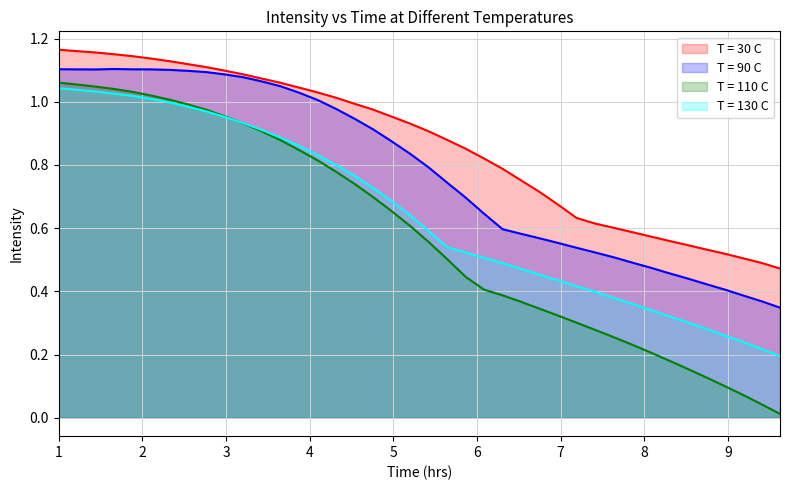

Reading left to right, extract all data points from this chart.

T = 30 C: 1.2	1.2	1.2	1.2	1.1	1.1	1.1	1.1	1.1	1.1	1.1	1.1	1.1	1.0	1.0	1.0	1.0	1.0	1.0	0.9	0.9	0.9	0.9	0.8	0.8	0.8	0.7	0.7	0.6	0.6	0.6	0.6	0.6	0.6	0.5	0.5	0.5	0.5	0.5	0.5
T = 90 C: 1.1	1.1	1.1	1.1	1.1	1.1	1.1	1.1	1.1	1.1	1.1	1.1	1.0	1.0	1.0	1.0	0.9	0.9	0.9	0.8	0.8	0.7	0.7	0.6	0.6	0.6	0.6	0.6	0.5	0.5	0.5	0.5	0.5	0.5	0.4	0.4	0.4	0.4	0.4	0.3
T = 110 C: 1.1	1.1	1.0	1.0	1.0	1.0	1.0	1.0	1.0	1.0	0.9	0.9	0.9	0.8	0.8	0.8	0.7	0.7	0.7	0.6	0.6	0.5	0.4	0.4	0.4	0.4	0.3	0.3	0.3	0.3	0.3	0.2	0.2	0.2	0.2	0.1	0.1	0.1	0.0	0.0
T = 130 C: 1.0	1.0	1.0	1.0	1.0	1.0	1.0	1.0	1.0	1.0	0.9	0.9	0.9	0.9	0.8	0.8	0.8	0.7	0.7	0.6	0.6	0.5	0.5	0.5	0.5	0.5	0.5	0.4	0.4	0.4	0.4	0.4	0.3	0.3	0.3	0.3	0.3	0.2	0.2	0.2